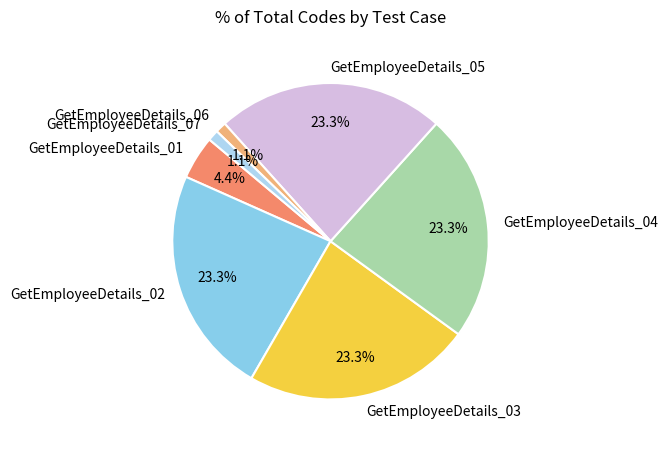

Is there a majority slice in this chart?

No